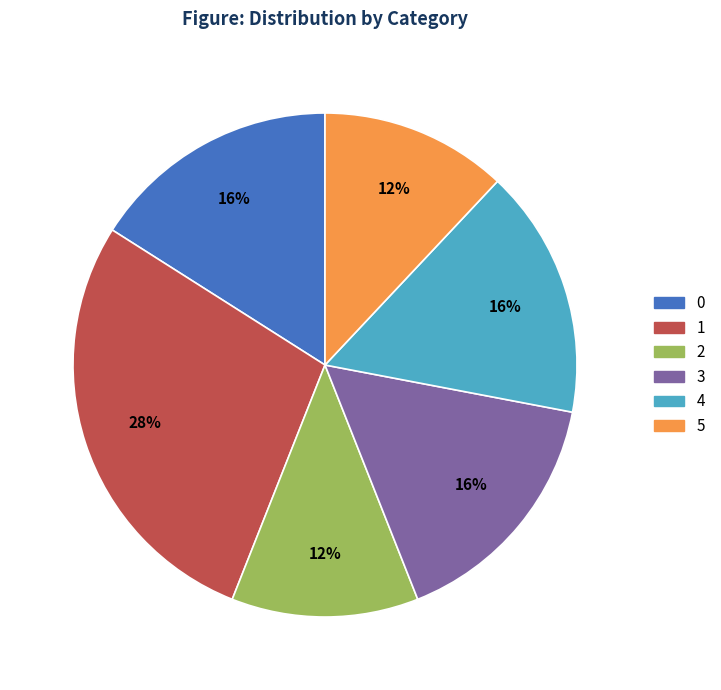

The 0 slice represents 24% of the pie. True or false?

False